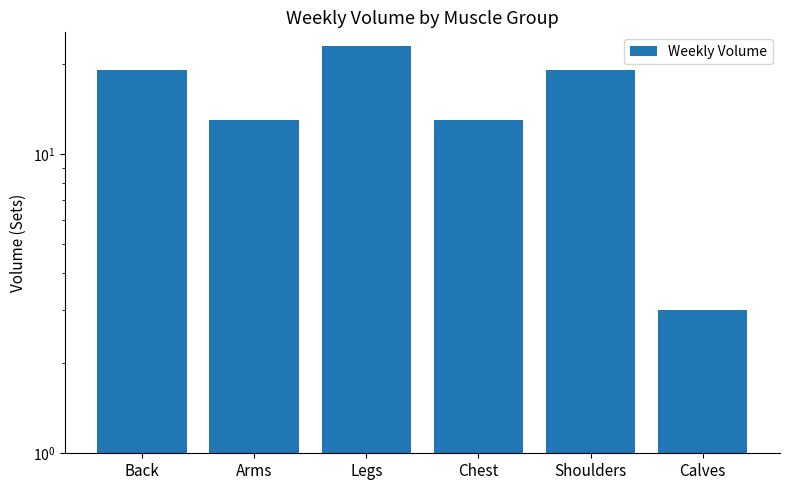

What is the average value?

15